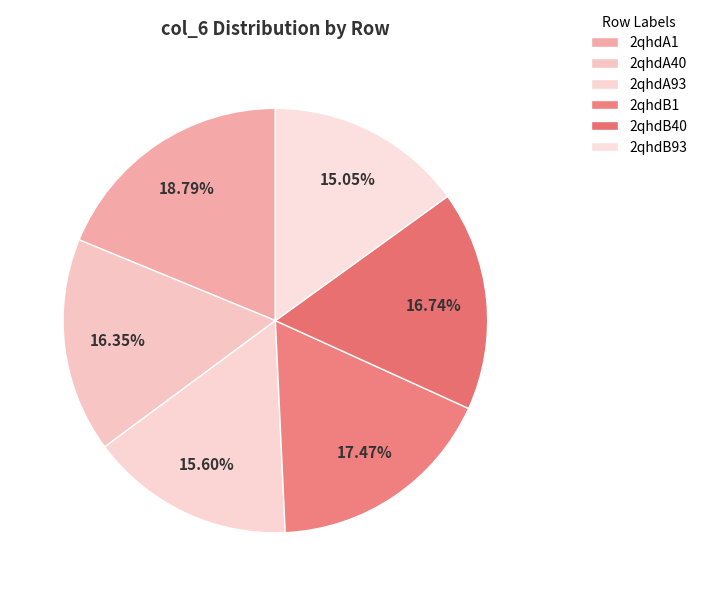

How much of the chart is everything except 2qhdA93?

84.4%